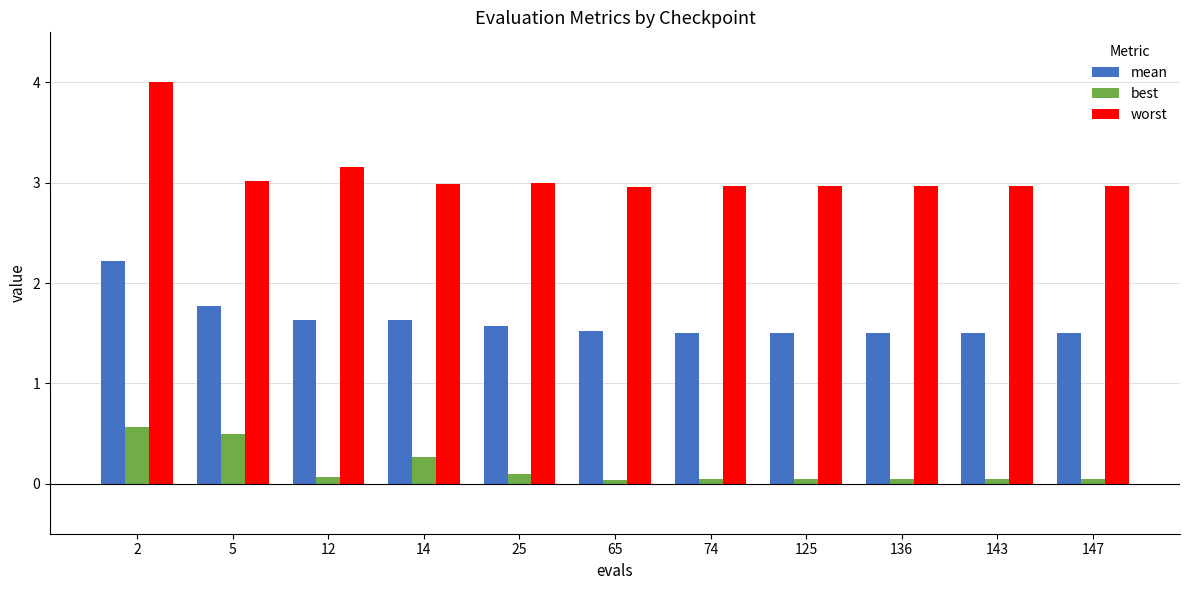

Is it true that best equals 0.0 at 74?

True